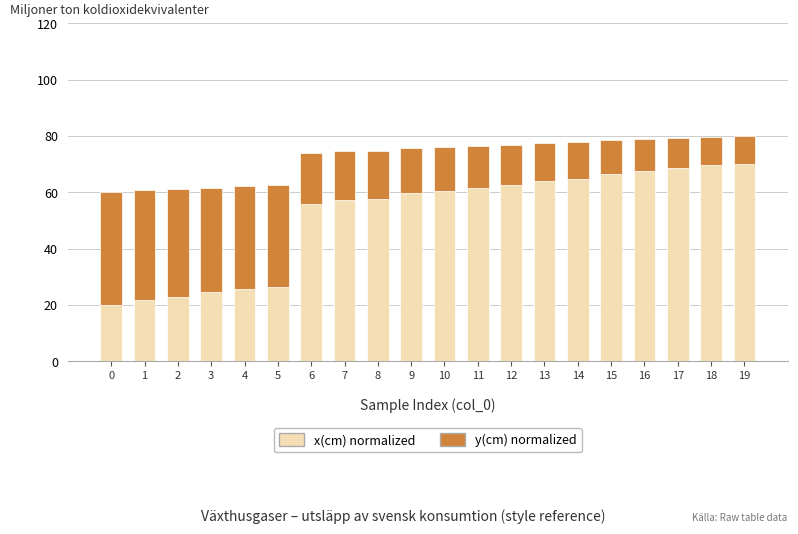

True or false: x(cm) normalized has a value of 57.7 at 8.

True